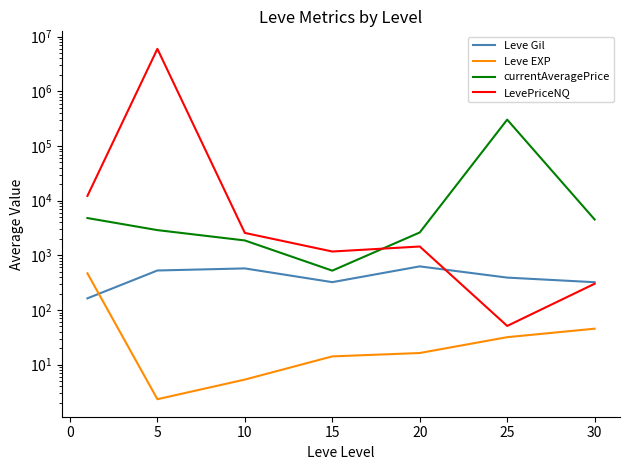

What is the sum of all currentAveragePrice values?

321532.8